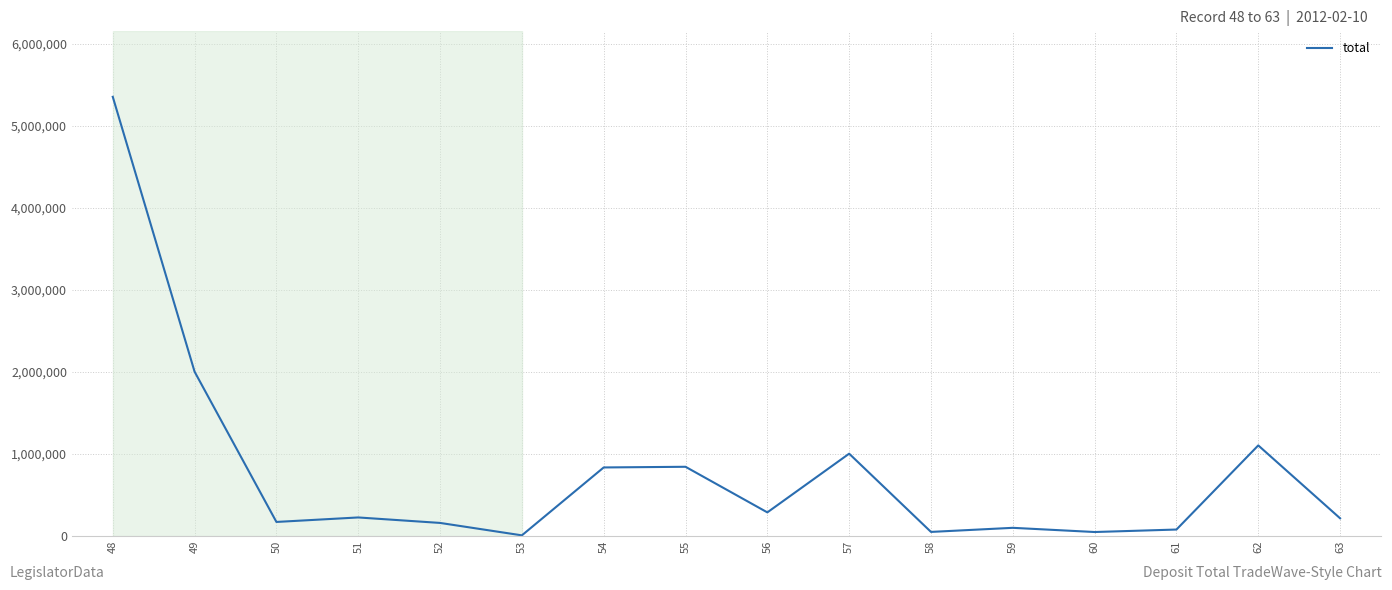

Where is the first local minimum?

50